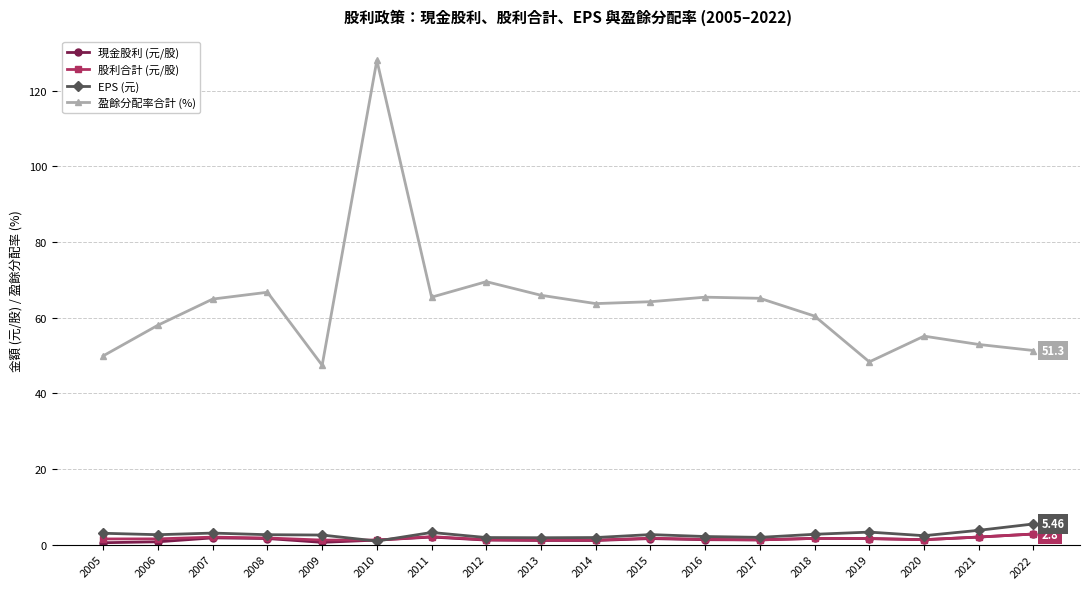

What is the total value across all series at 2022?

62.4